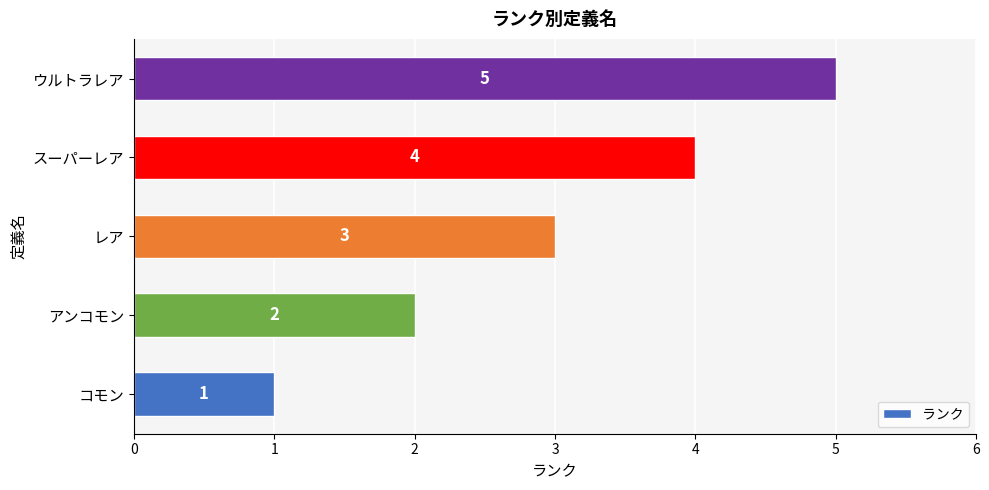

At which category does the chart reach its peak across all series?

ウルトラレア